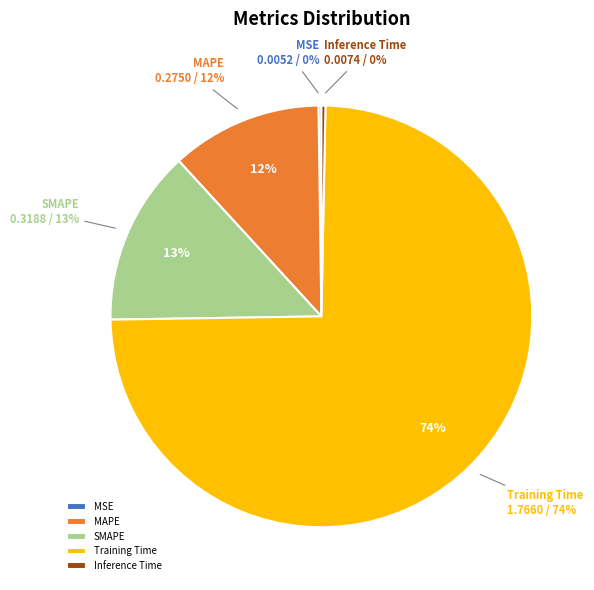

Is it true that MSE is 1% of the pie?

False